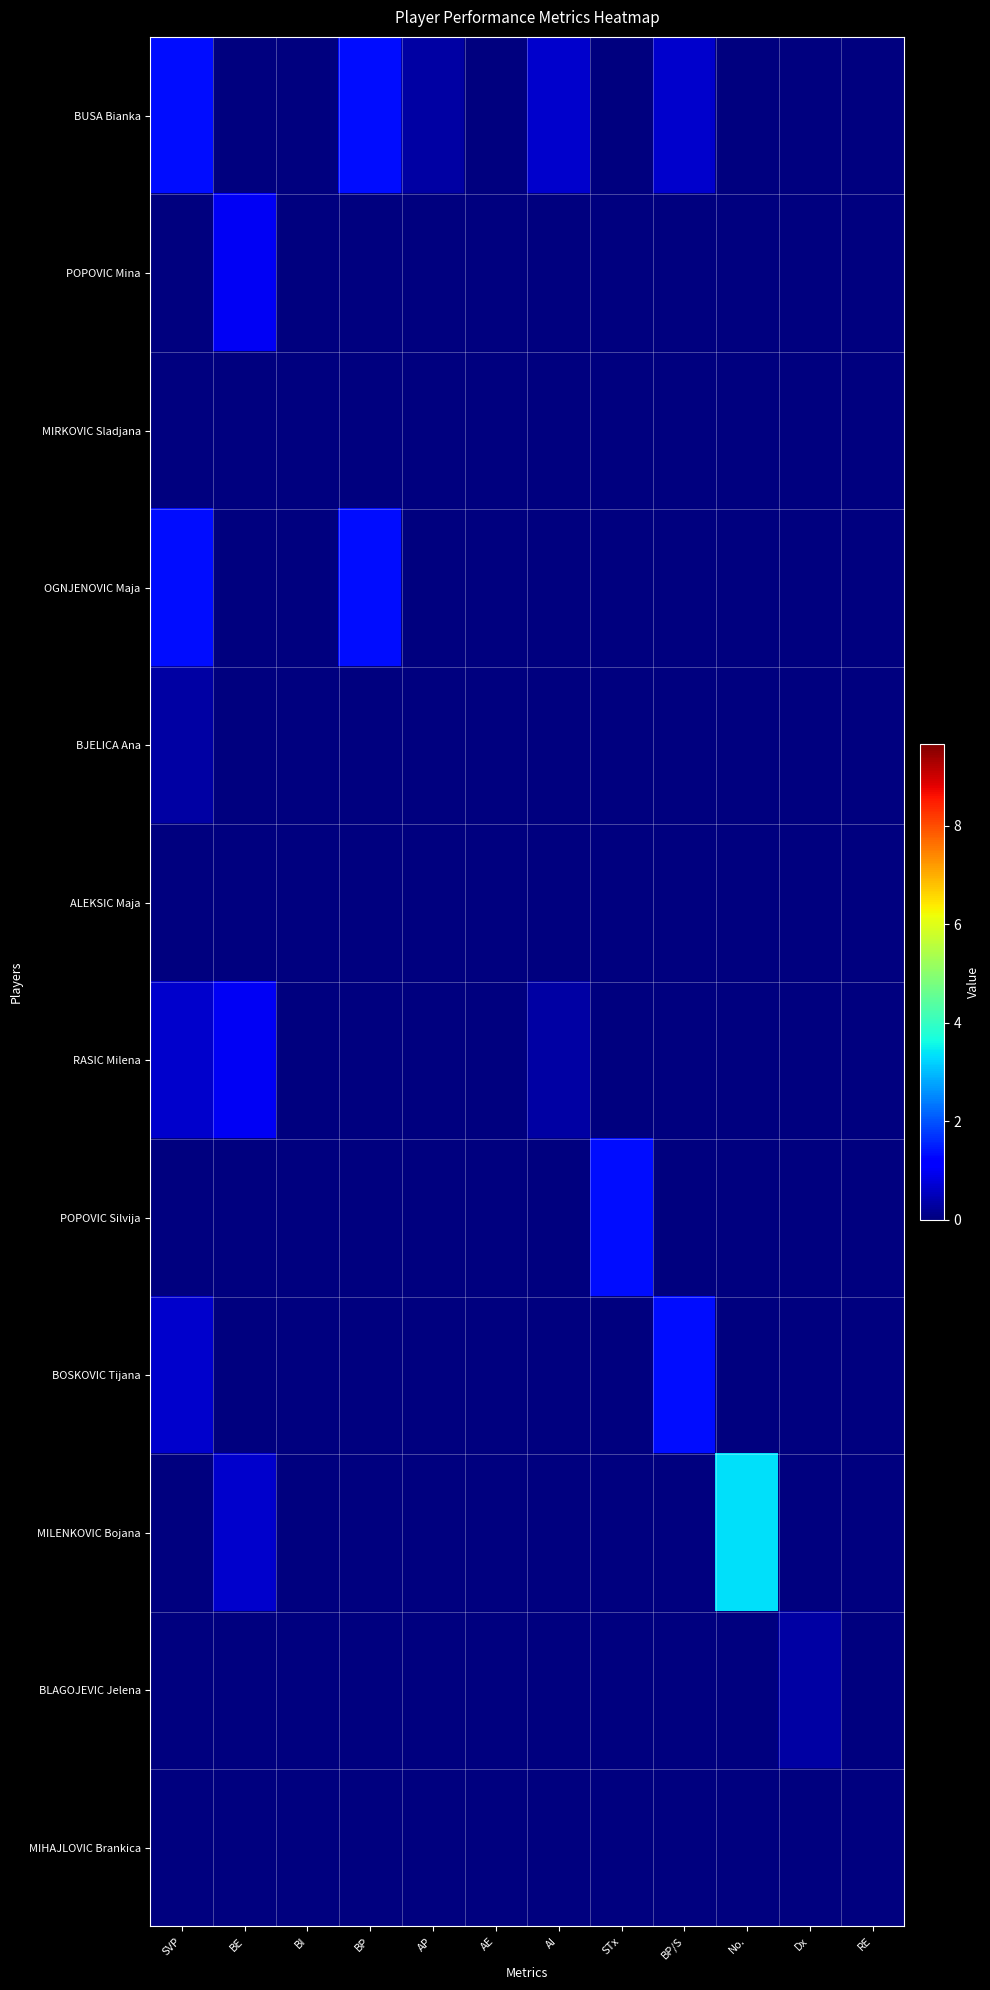

Reading left to right, what are all the values shown in this chart?

BUSA Bianka: SVP=1.3	BE=0.0	BI=0.0	BP=1.3	AP=0.3	AE=0.0	AI=0.7	STx=0.0	BP/S=0.7	No.=0.0	Dx=0.0	RE=0.0
POPOVIC Mina: SVP=0.0	BE=1.0	BI=0.0	BP=0.0	AP=0.0	AE=0.0	AI=0.0	STx=0.0	BP/S=0.0	No.=0.0	Dx=0.0	RE=0.0
MIRKOVIC Sladjana: SVP=0.0	BE=0.0	BI=0.0	BP=0.0	AP=0.0	AE=0.0	AI=0.0	STx=0.0	BP/S=0.0	No.=0.0	Dx=0.0	RE=0.0
OGNJENOVIC Maja: SVP=1.3	BE=0.0	BI=0.0	BP=1.3	AP=0.0	AE=0.0	AI=0.0	STx=0.0	BP/S=0.0	No.=0.0	Dx=0.0	RE=0.0
BJELICA Ana: SVP=0.3	BE=0.0	BI=0.0	BP=0.0	AP=0.0	AE=0.0	AI=0.0	STx=0.0	BP/S=0.0	No.=0.0	Dx=0.0	RE=0.0
ALEKSIC Maja: SVP=0.0	BE=0.0	BI=0.0	BP=0.0	AP=0.0	AE=0.0	AI=0.0	STx=0.0	BP/S=0.0	No.=0.0	Dx=0.0	RE=0.0
RASIC Milena: SVP=0.7	BE=1.0	BI=0.0	BP=0.0	AP=0.0	AE=0.0	AI=0.3	STx=0.0	BP/S=0.0	No.=0.0	Dx=0.0	RE=0.0
POPOVIC Silvija: SVP=0.0	BE=0.0	BI=0.0	BP=0.0	AP=0.0	AE=0.0	AI=0.0	STx=1.3	BP/S=0.0	No.=0.0	Dx=0.0	RE=0.0
BOSKOVIC Tijana: SVP=0.7	BE=0.0	BI=0.0	BP=0.0	AP=0.0	AE=0.0	AI=0.0	STx=0.0	BP/S=1.3	No.=0.0	Dx=0.0	RE=0.0
MILENKOVIC Bojana: SVP=0.0	BE=0.7	BI=0.0	BP=0.0	AP=0.0	AE=0.0	AI=0.0	STx=0.0	BP/S=0.0	No.=3.3	Dx=0.0	RE=0.0
BLAGOJEVIC Jelena: SVP=0.0	BE=0.0	BI=0.0	BP=0.0	AP=0.0	AE=0.0	AI=0.0	STx=0.0	BP/S=0.0	No.=0.0	Dx=0.3	RE=0.0
MIHAJLOVIC Brankica: SVP=0.0	BE=0.0	BI=0.0	BP=0.0	AP=0.0	AE=0.0	AI=0.0	STx=0.0	BP/S=0.0	No.=0.0	Dx=0.0	RE=0.0